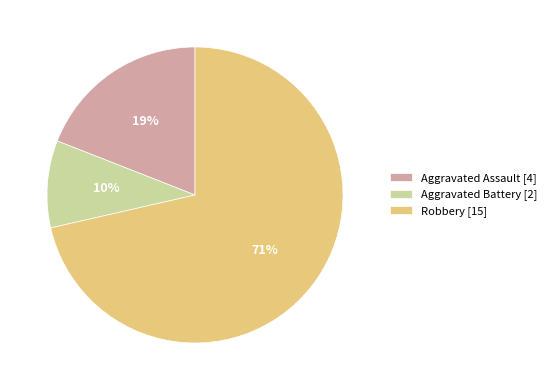

Rank the categories by value from highest to lowest.

Robbery [15], Aggravated Assault [4], Aggravated Battery [2]